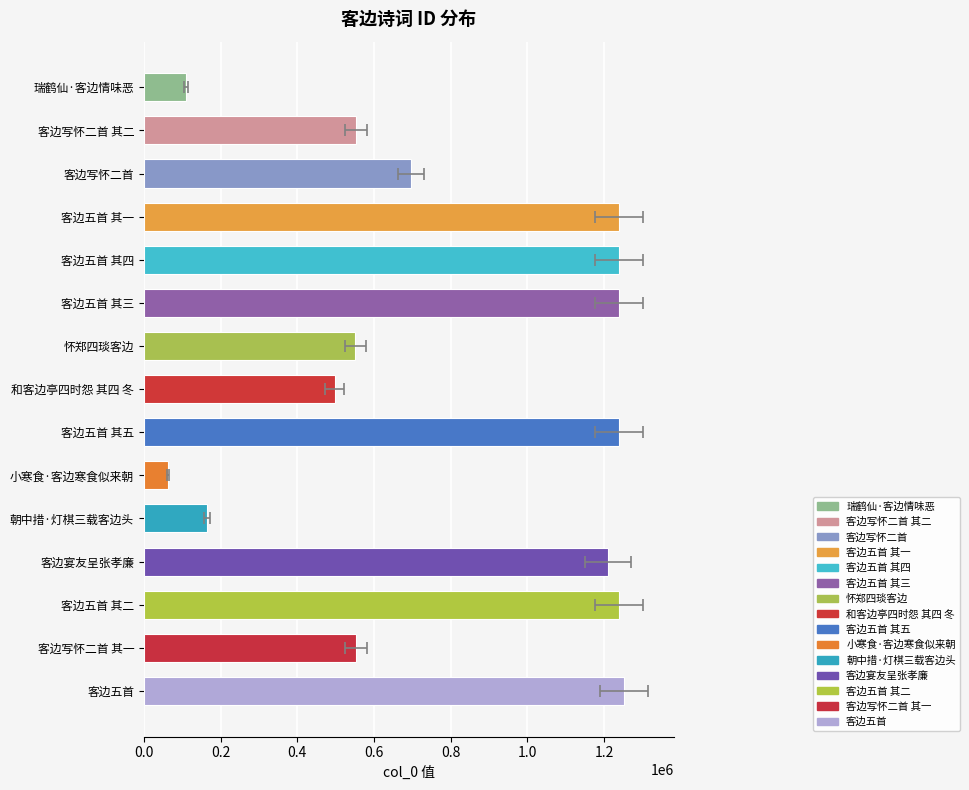

True or false: the data shows 497582 at 和客边亭四时怨 其四 冬.

True